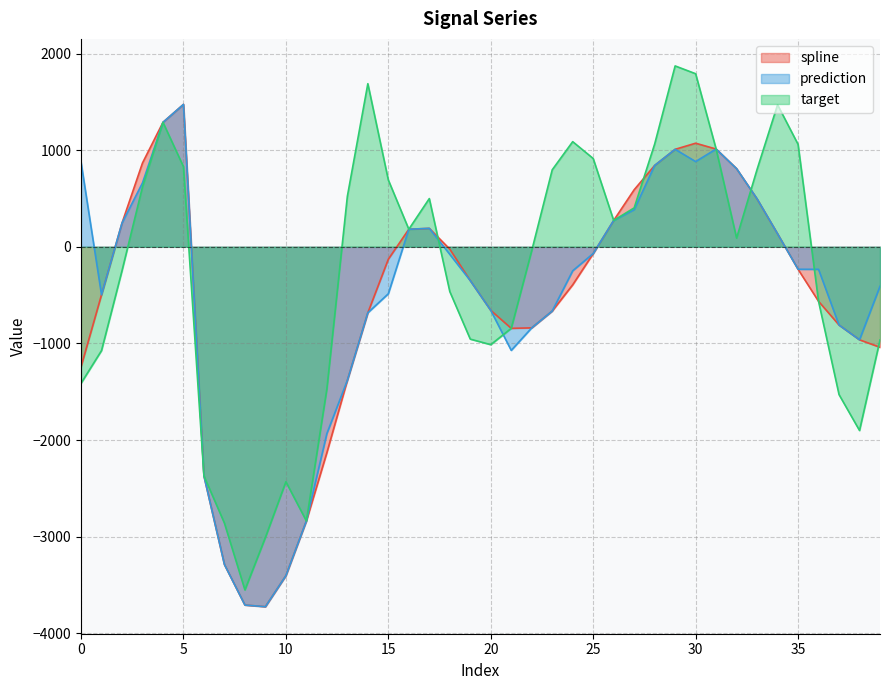

Rank the categories by prediction value from lowest to highest.

9, 8, 10, 7, 11, 6, 12, 13, 21, 38, 22, 37, 14, 23, 20, 1, 15, 39, 19, 24, 36, 35, 18, 25, 34, 16, 17, 2, 26, 27, 33, 3, 32, 28, 0, 30, 29, 31, 4, 5